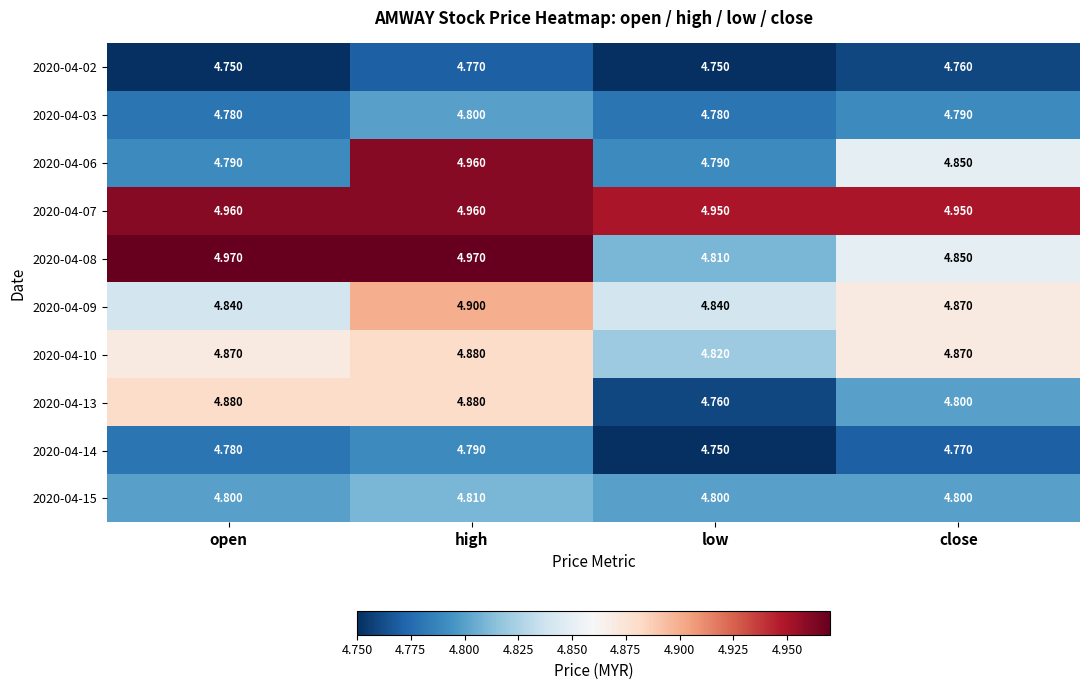

Is the value of 2020-04-07 at low greater than the value of 2020-04-10 at low?

Yes